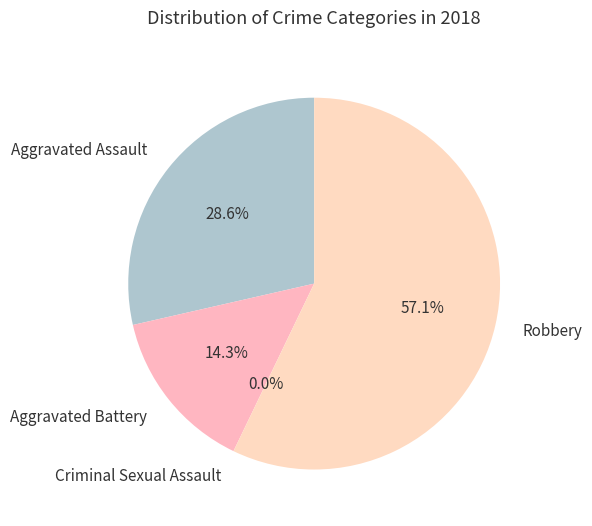

How many slices are in this pie chart?

4